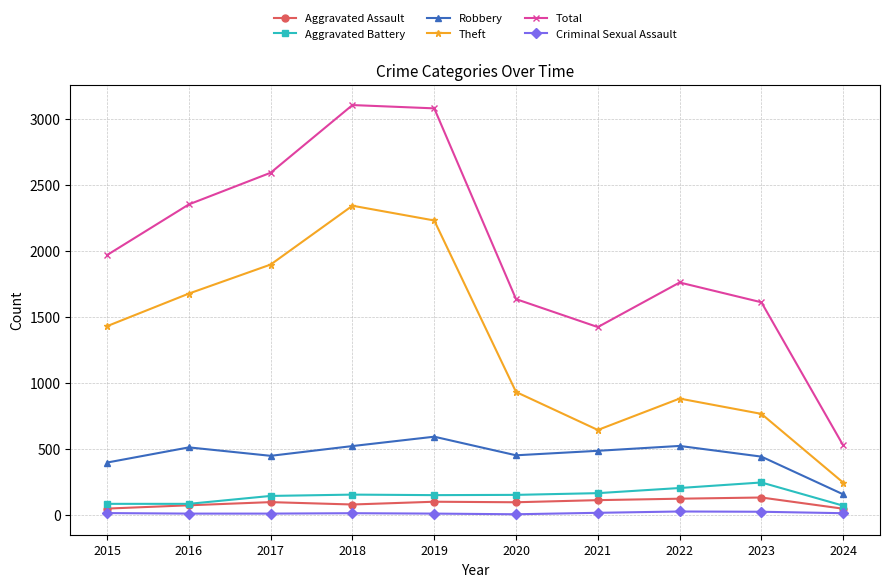

Rank the series by their maximum value, from lowest to highest.

Criminal Sexual Assault, Aggravated Assault, Aggravated Battery, Robbery, Theft, Total